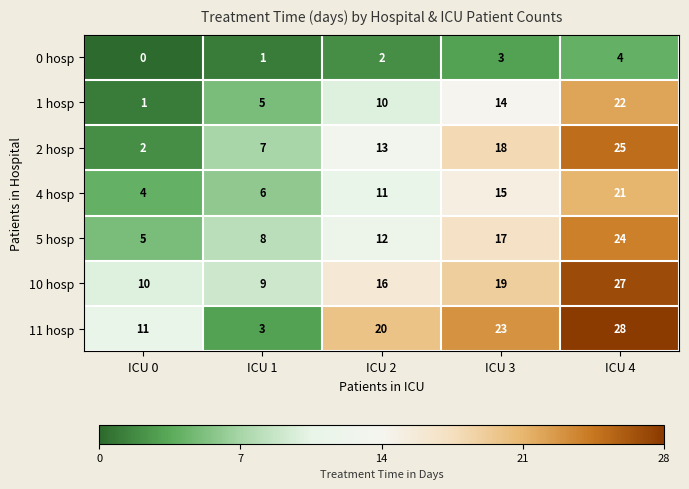

Which series has the largest total across all categories?

11 hosp